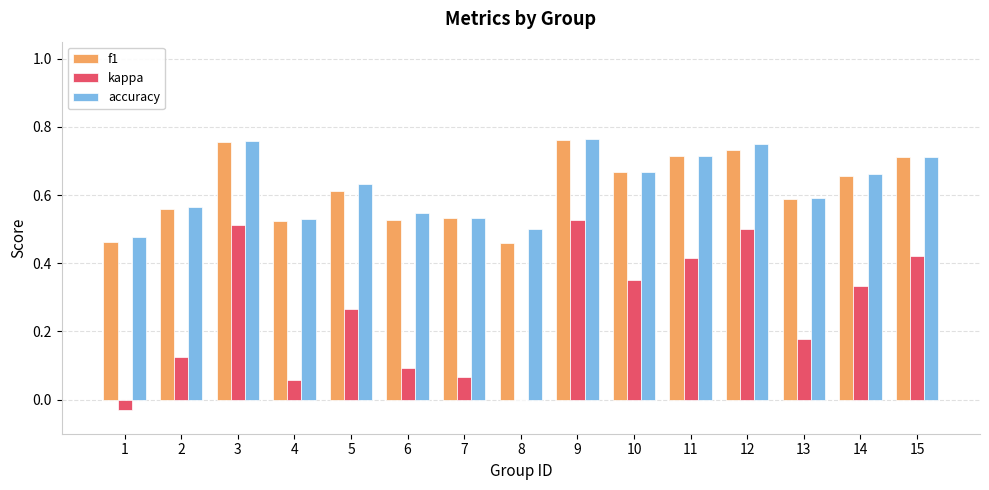

What is the sum of the accuracy values at 8 and 3?

1.3